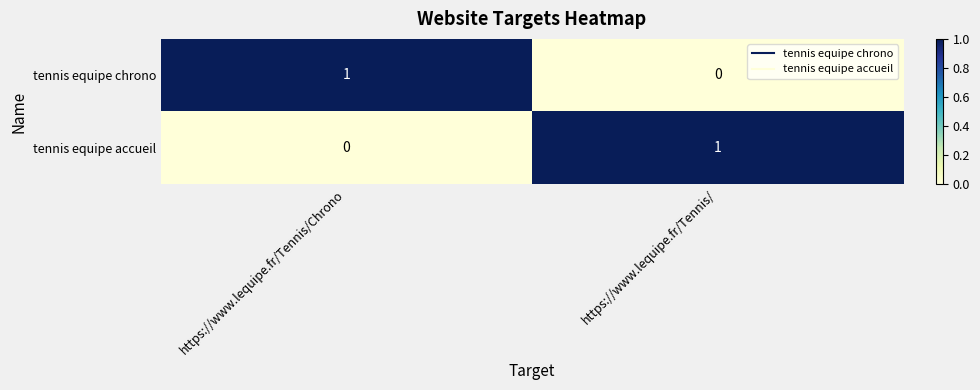

Reading left to right, transcribe all the data shown in this chart.

tennis equipe chrono: 1	0
tennis equipe accueil: 0	1